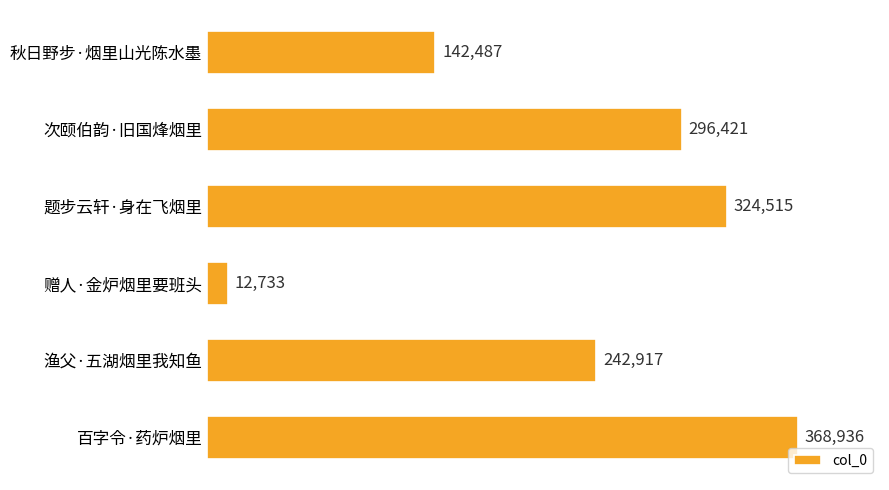

What is the change in value from 赠人·金炉烟里要班头 to 渔父·五湖烟里我知鱼?

+230184